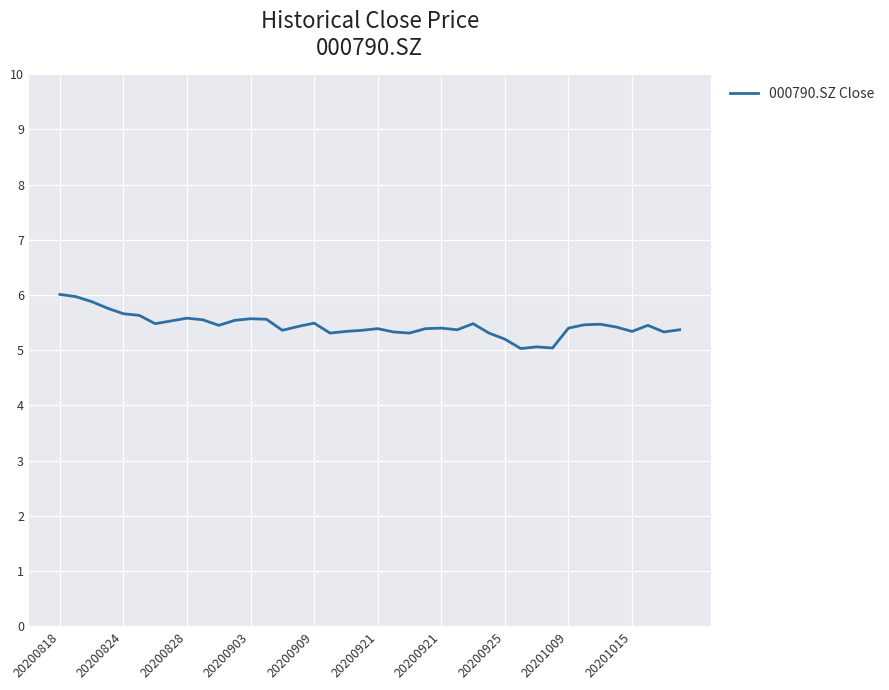

What is the difference between the maximum and minimum values?

1.0